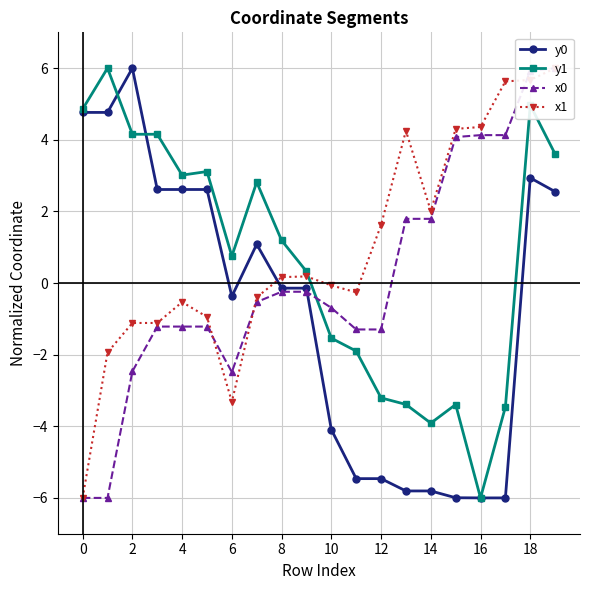

Where is the first local maximum for y0?

2